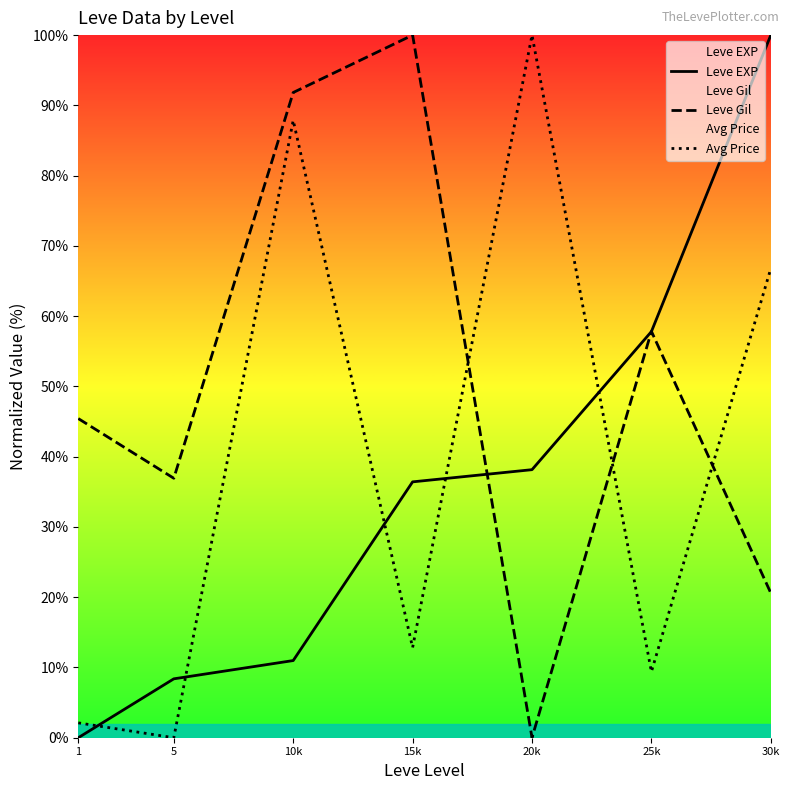

List the labels in order of Avg Price value, smallest first.

5, 1, 25k, 15k, 30k, 10k, 20k